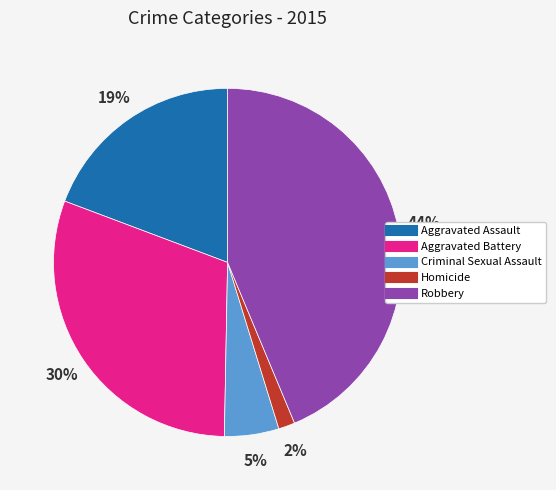

Is it true that Robbery is 44% of the pie?

True